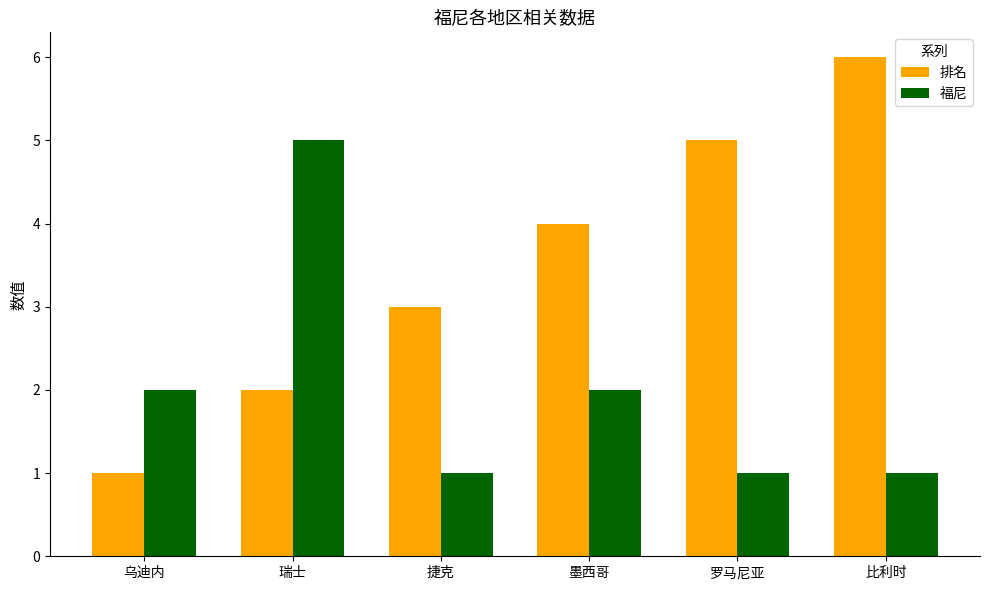

Which series has the largest total across all categories?

排名